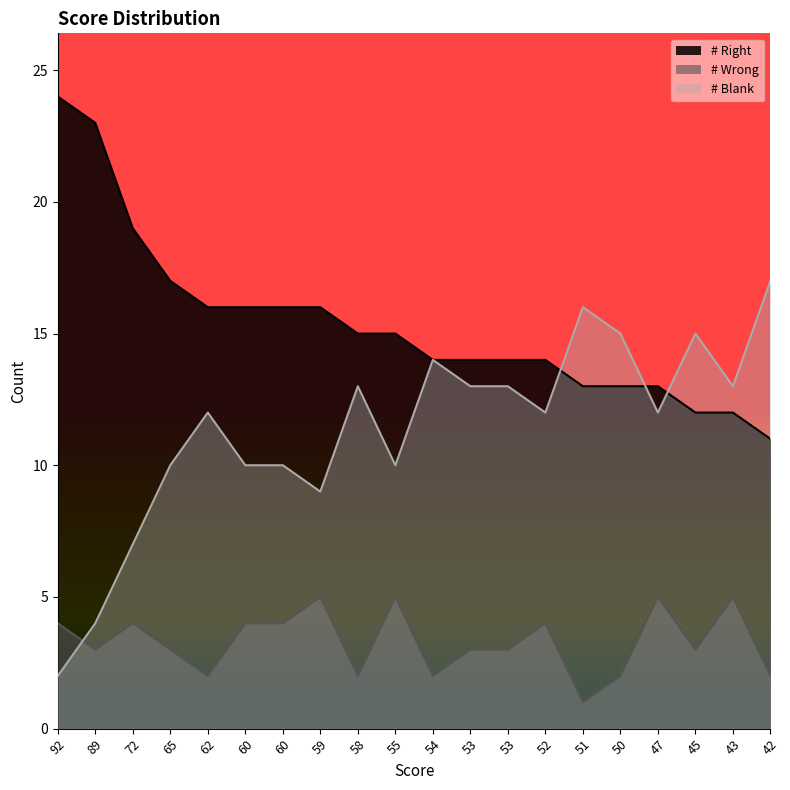

List the series in order of their peak value, highest first.

# Right, # Blank, # Wrong